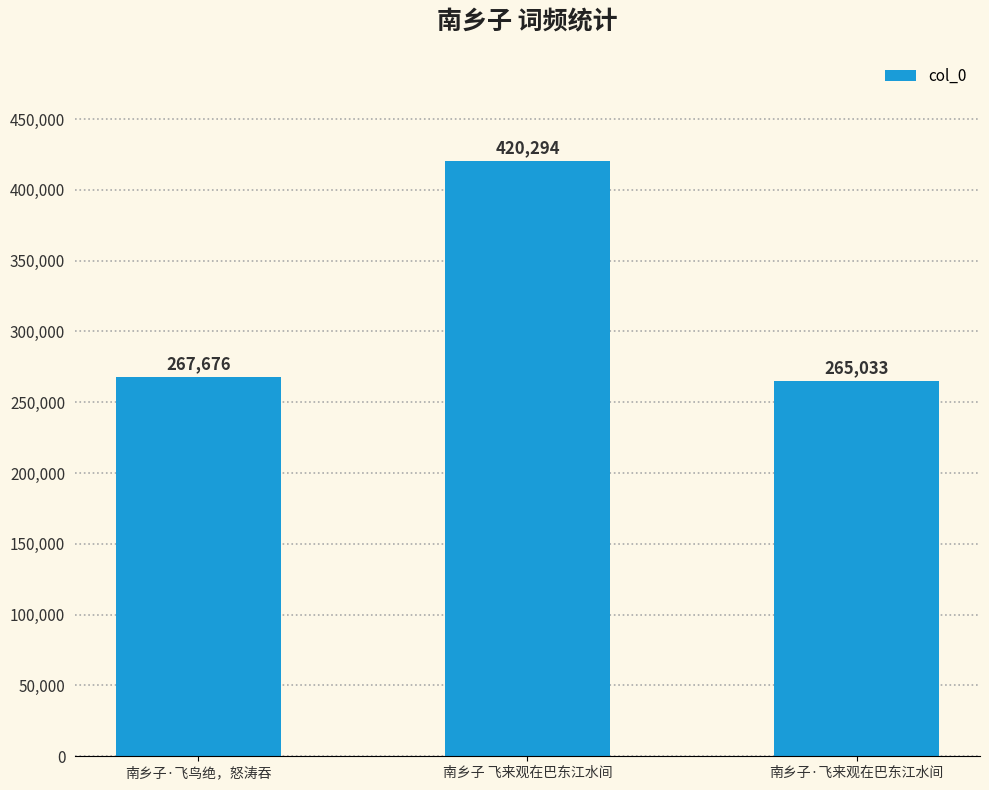

List the labels in order of value, largest first.

南乡子 飞来观在巴东江水间, 南乡子·飞鸟绝，怒涛吞, 南乡子·飞来观在巴东江水间